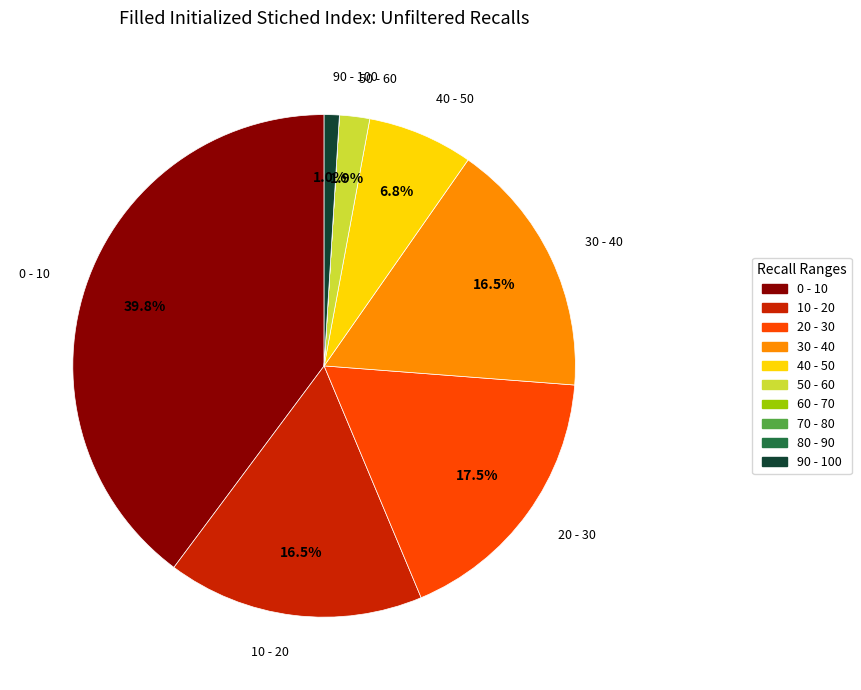

Does 30 - 40 represent more than half of the total?

No